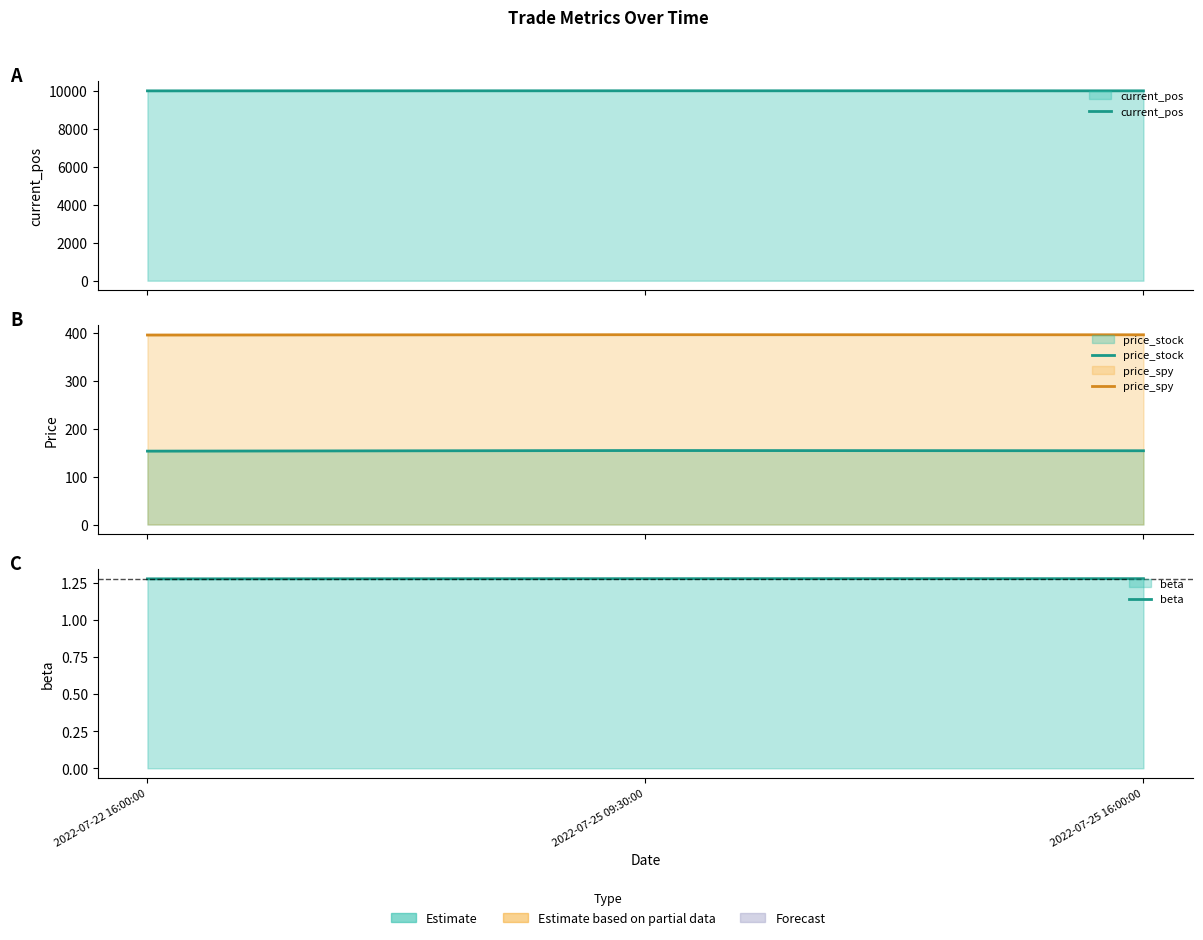

At which category is the sum across all series the highest?

2022-07-25 09:30:00